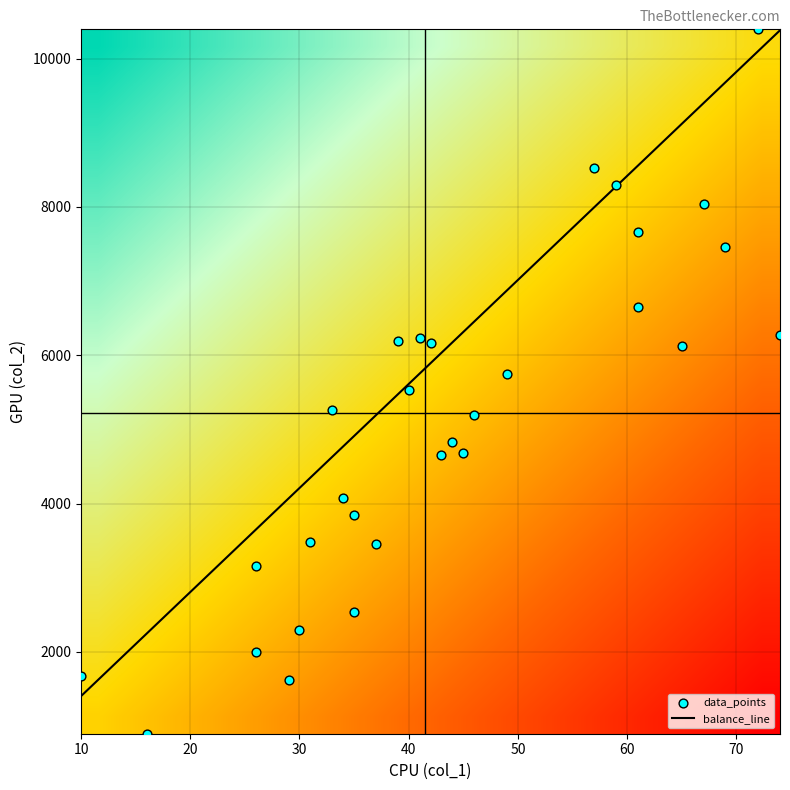

The value of 0 at 1 is 17. True or false?

False